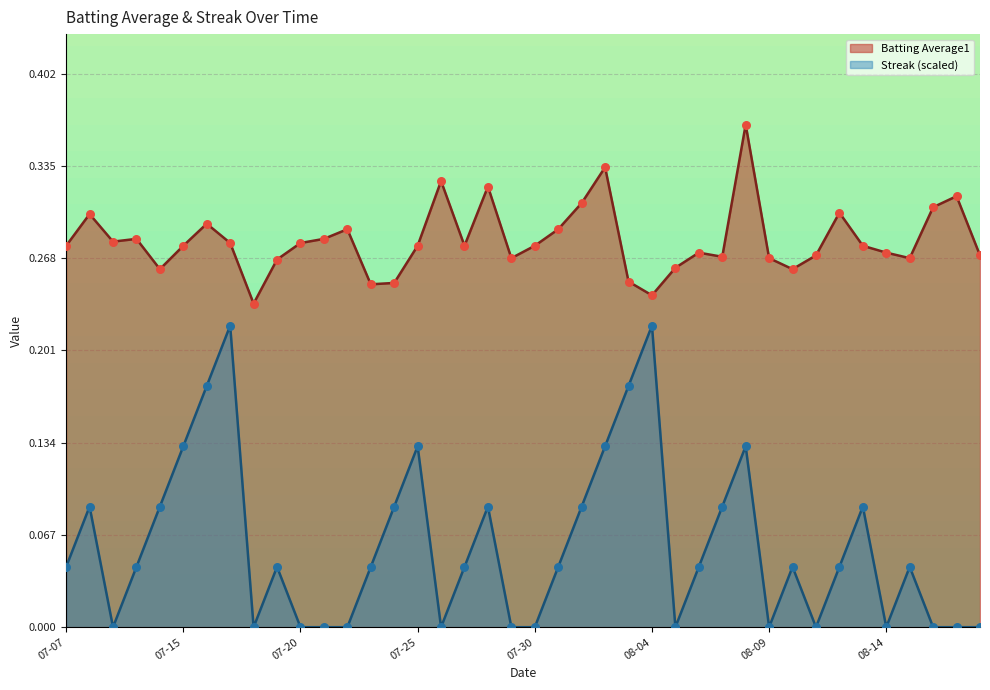

At how many categories does at least one series exceed 0?

40